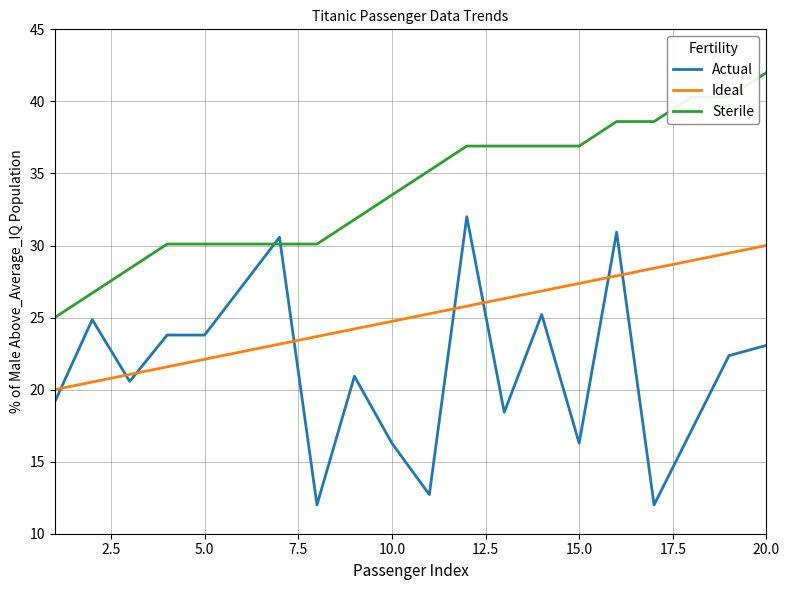

What is the lowest value of the Ideal series?

20.0